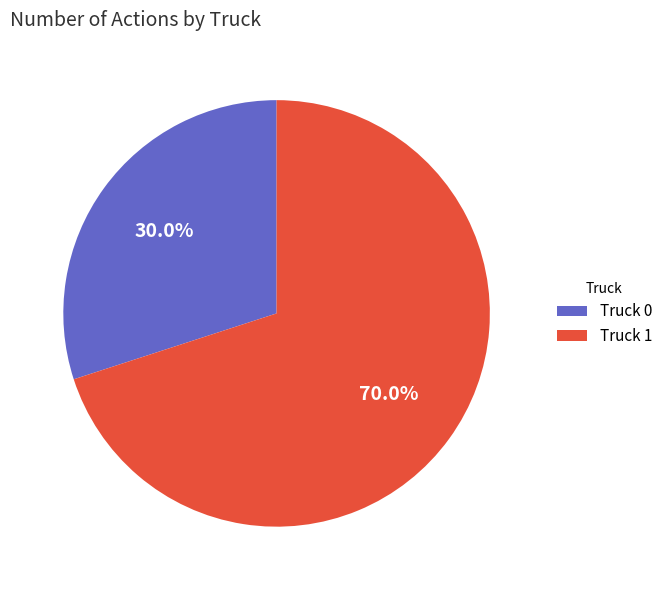

What portion of the pie excludes Truck 0?

70.0%